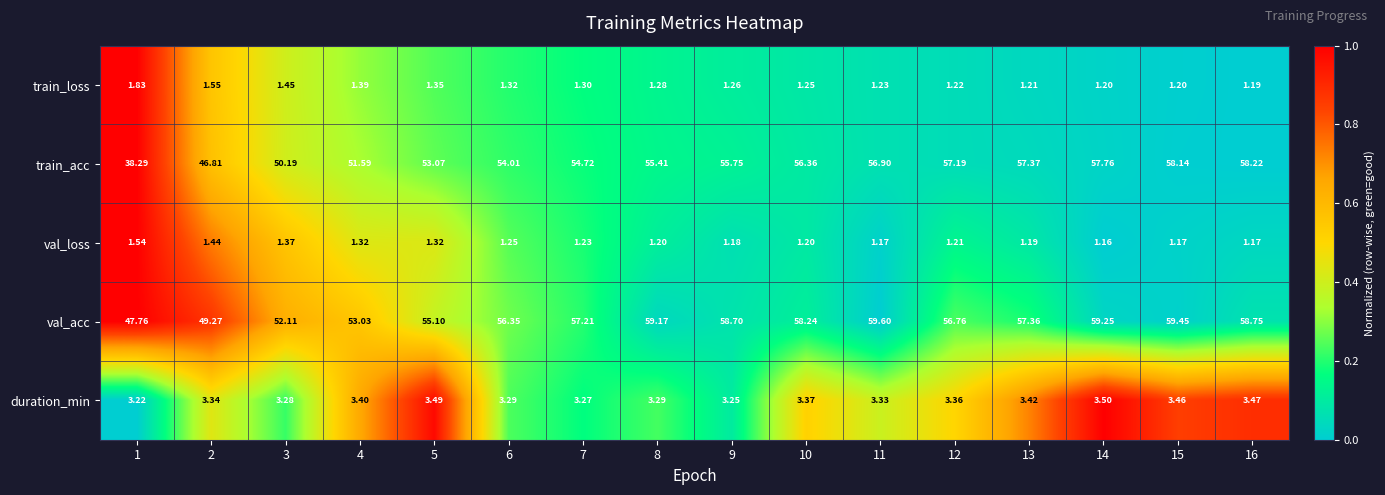

Which series has the largest total across all categories?

val_acc